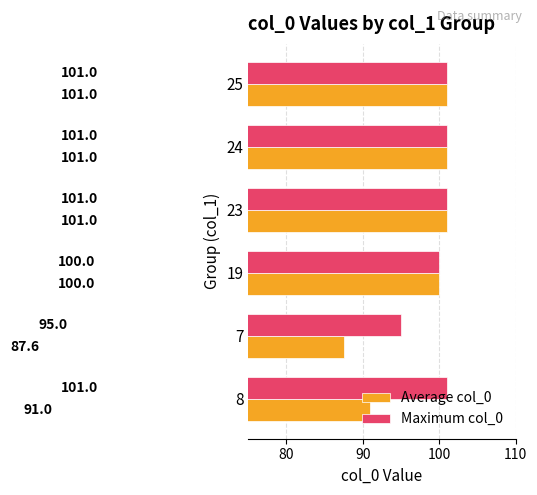

Where is Maximum col_0 nearest to the value 98?

19